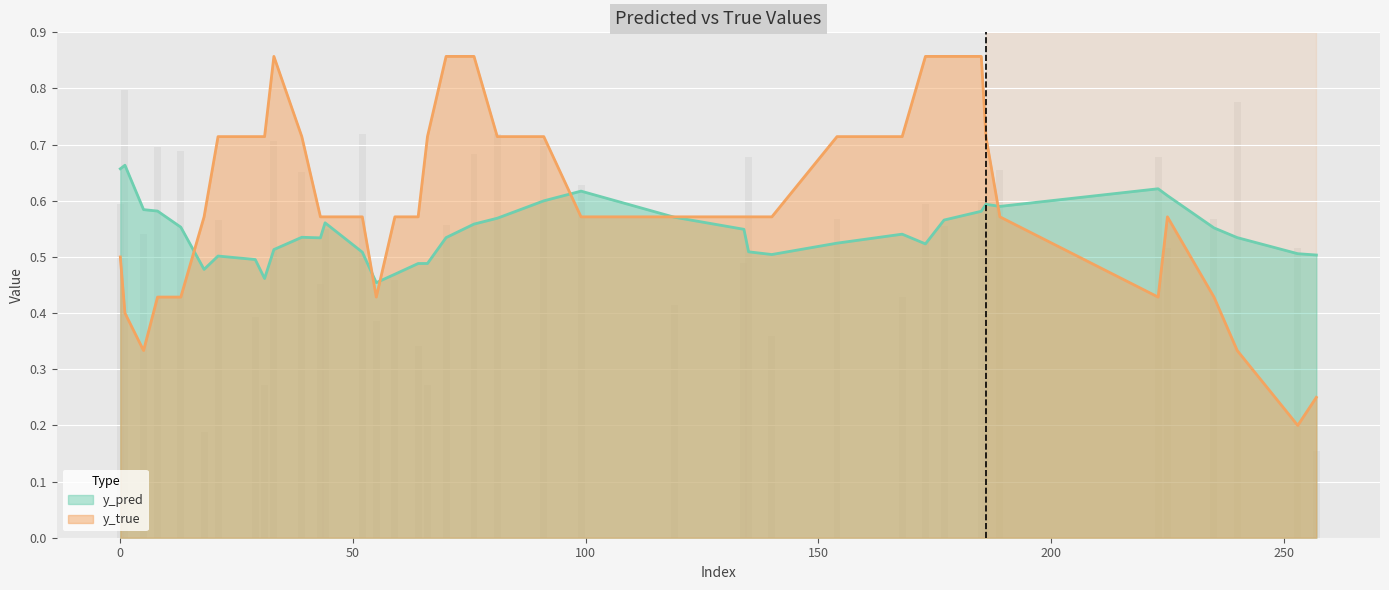

What is the label of the 8th bar from the right?

21